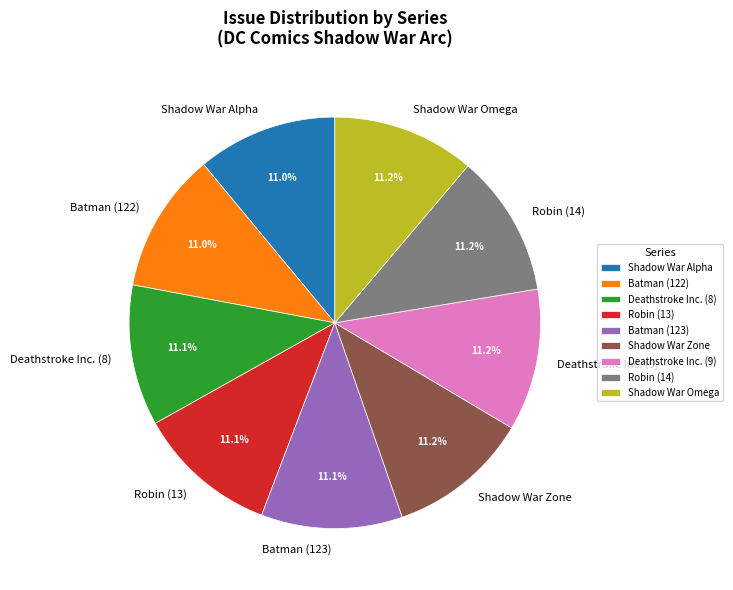

Approximately how many times larger is the value at Shadow War Zone compared to Robin (13)?

1.0